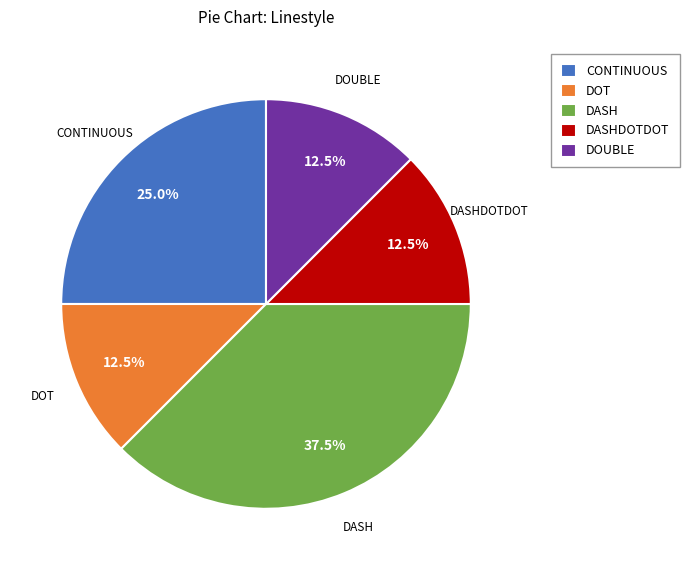

Which category has the biggest portion of the pie?

DASH